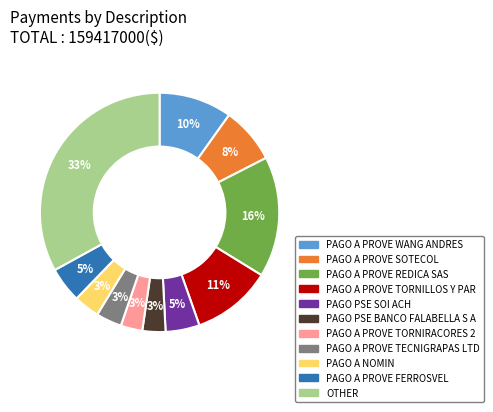

To the nearest percent, what is the difference between the PAGO A PROVE FERROSVEL and PAGO PSE BANCO FALABELLA S A slice percentages?

2%